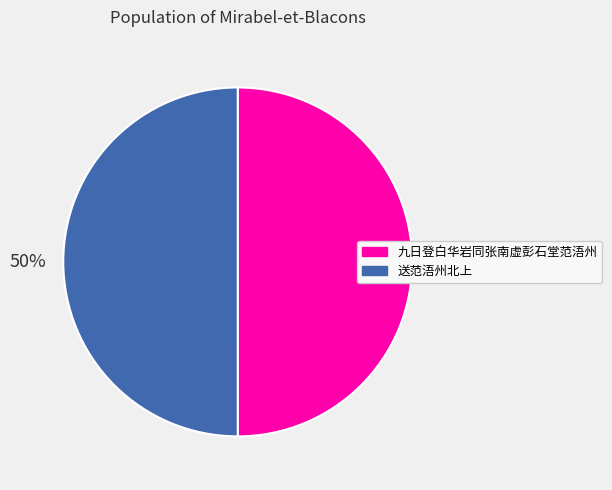

Approximately how many times larger is the value at 九日登白华岩同张南虚彭石堂范浯州 compared to 送范浯州北上?

1.0